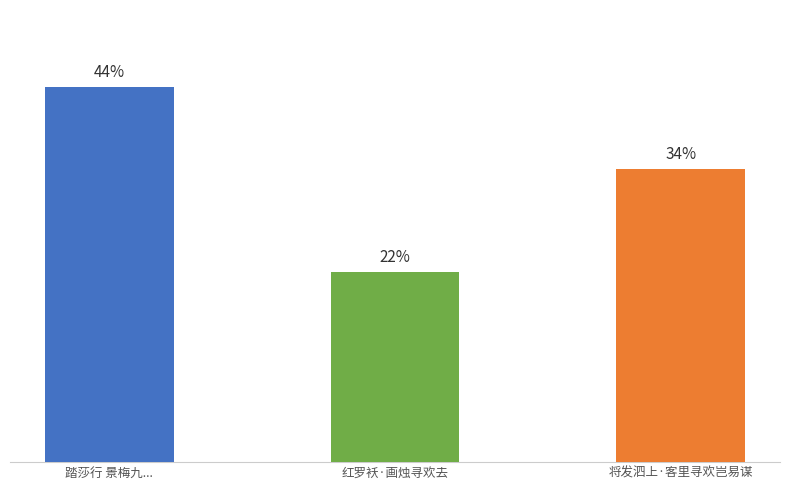

Are the bars horizontal?

No